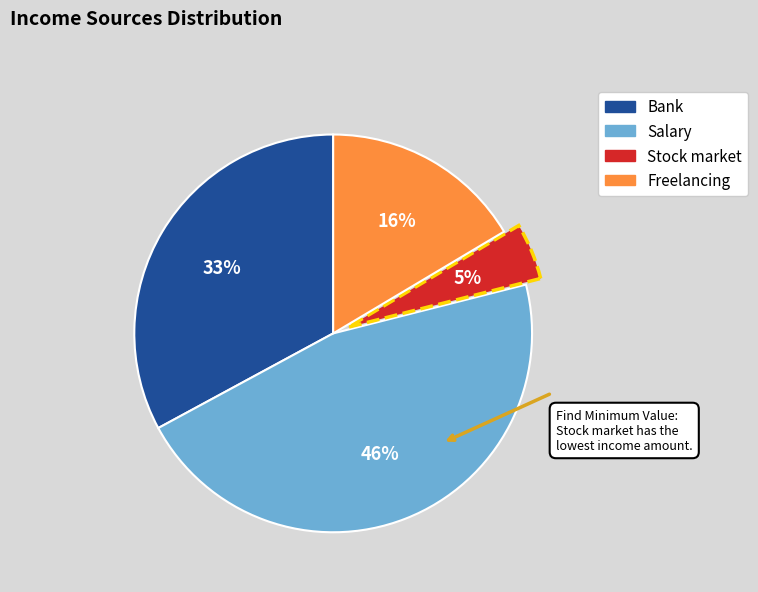

What is the largest slice in the pie chart?

Salary